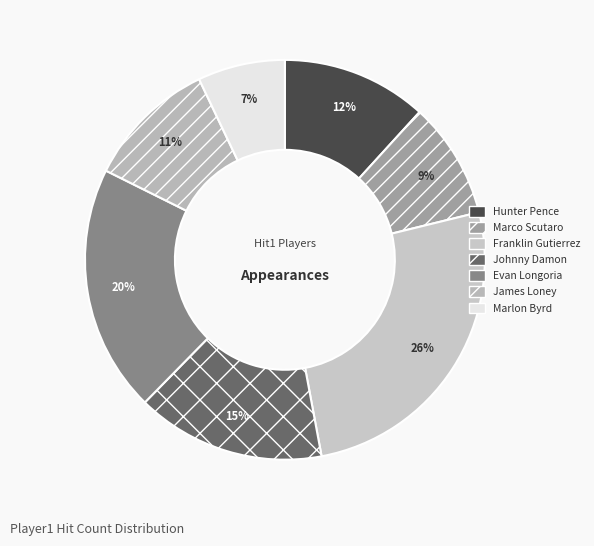

Rank the categories by value from highest to lowest.

Franklin Gutierrez, Evan Longoria, Johnny Damon, Hunter Pence, James Loney, Marco Scutaro, Marlon Byrd